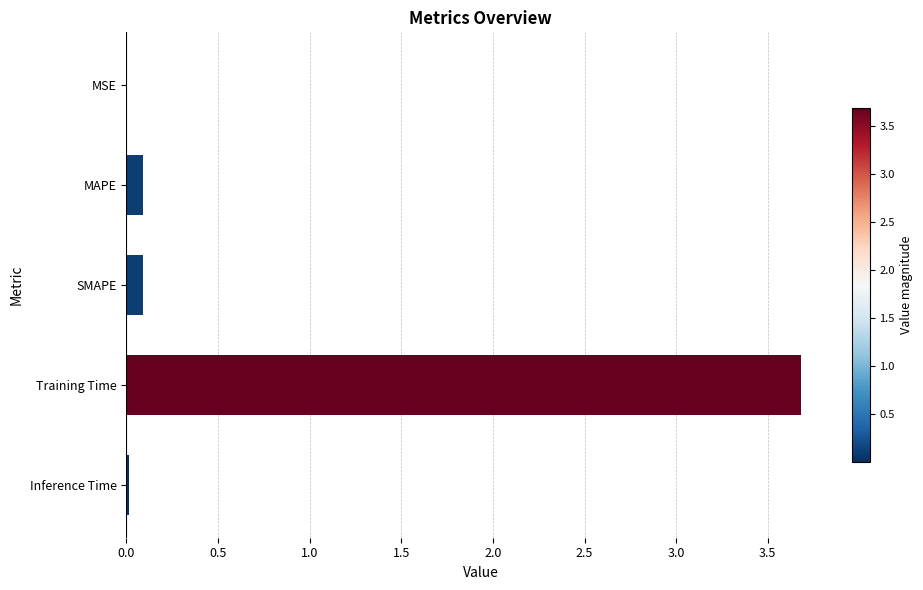

What is the sum of the values at MAPE and Training Time?

3.8